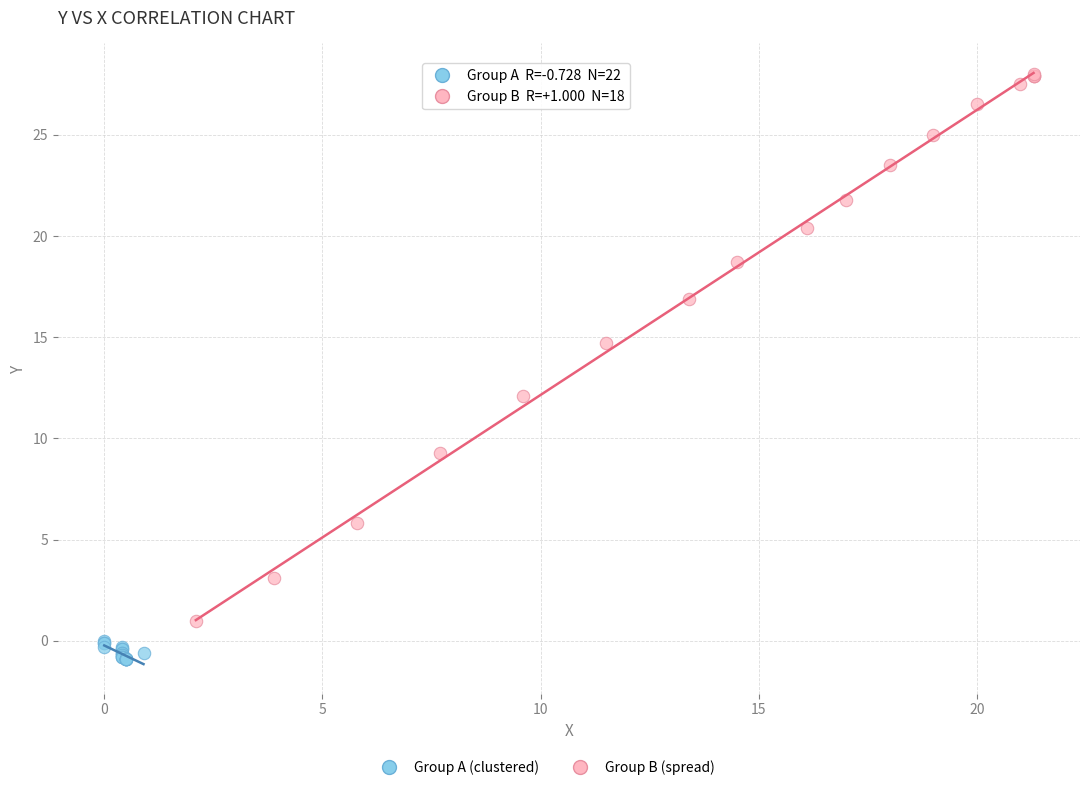

Which series contains the highest Y value?

Group B (spread)